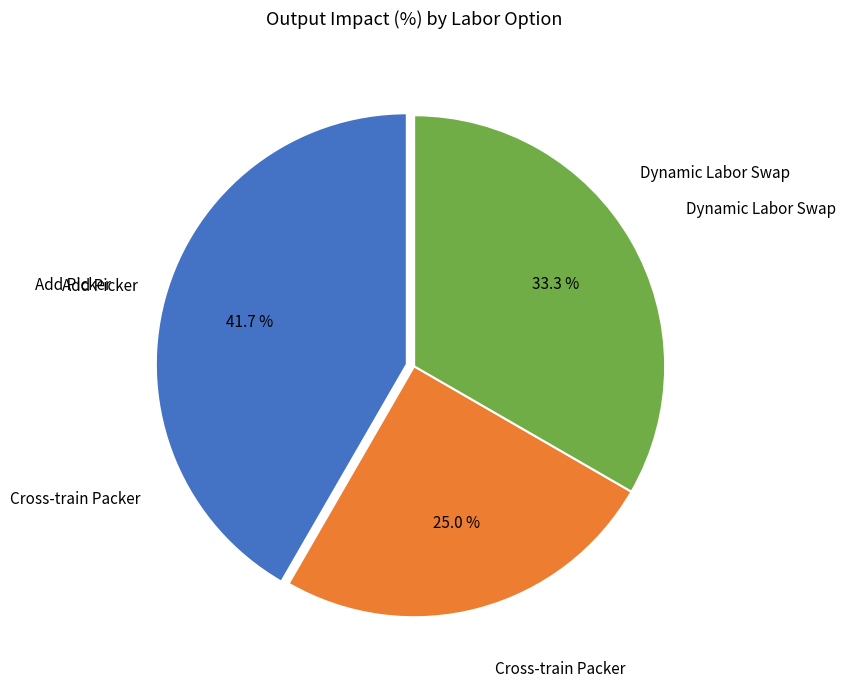

Is there a majority slice in this chart?

No